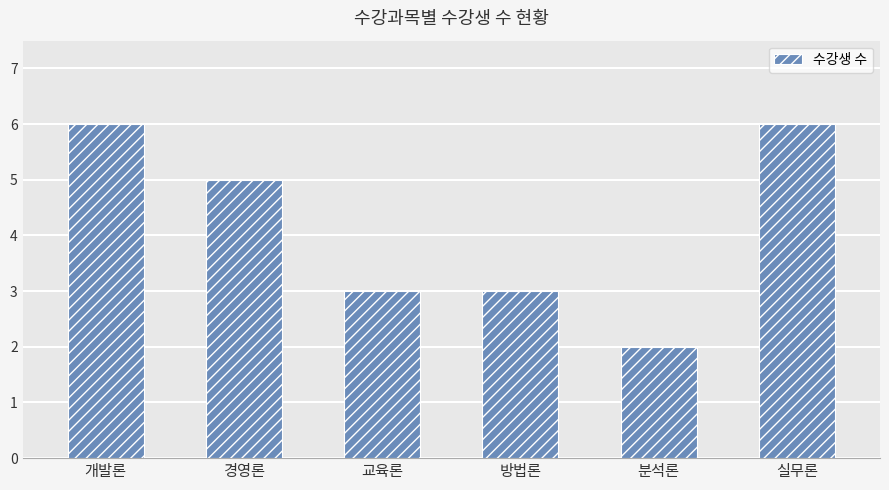

How many data points are less than 5?

3